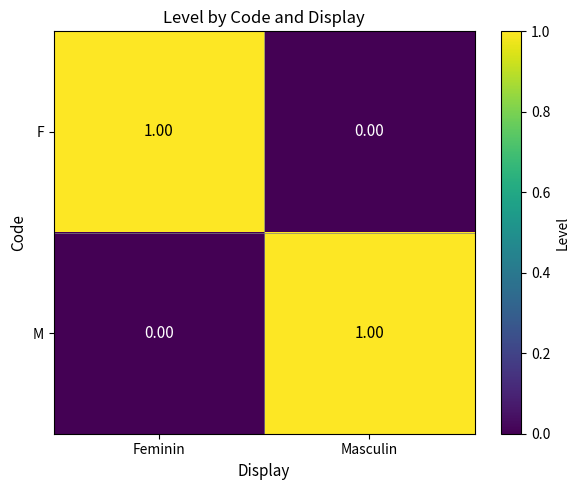

At which label does M reach its minimum?

Feminin